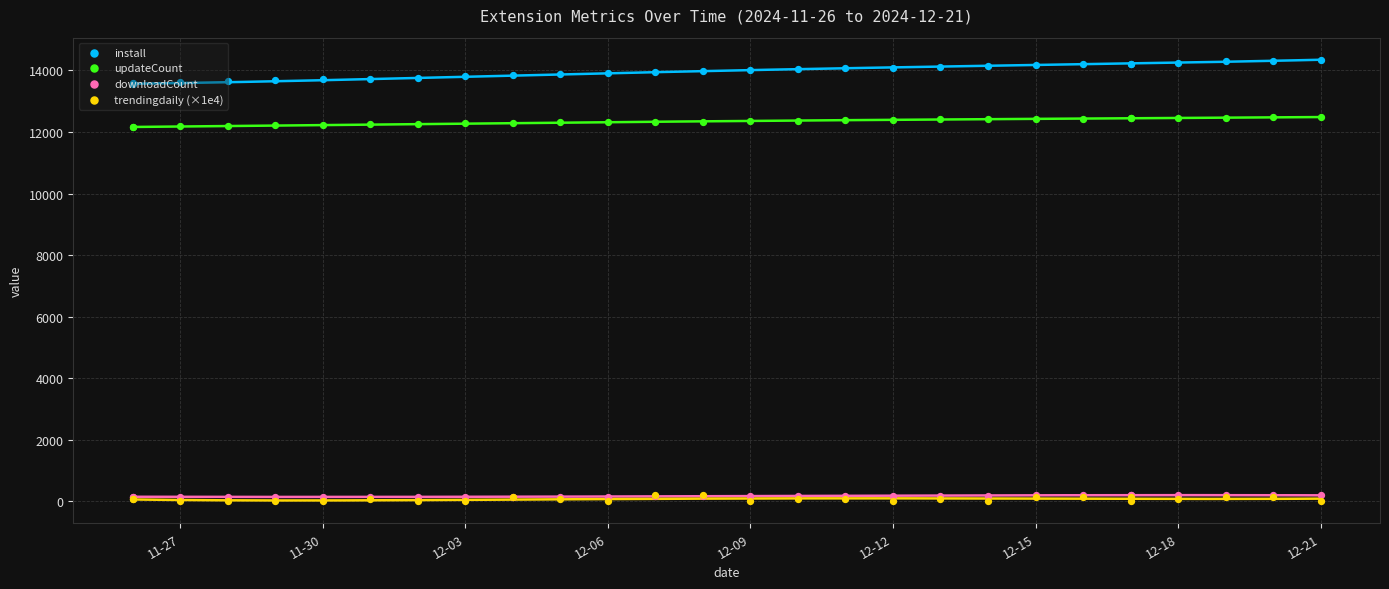

Which series has the largest total across all categories?

install